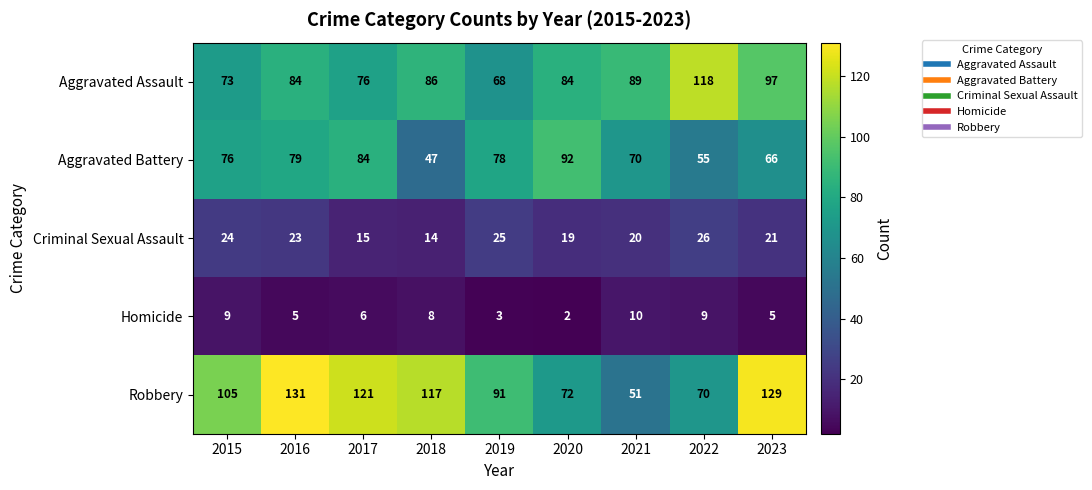

True or false: Criminal Sexual Assault has a value of 14 at 2022.

False